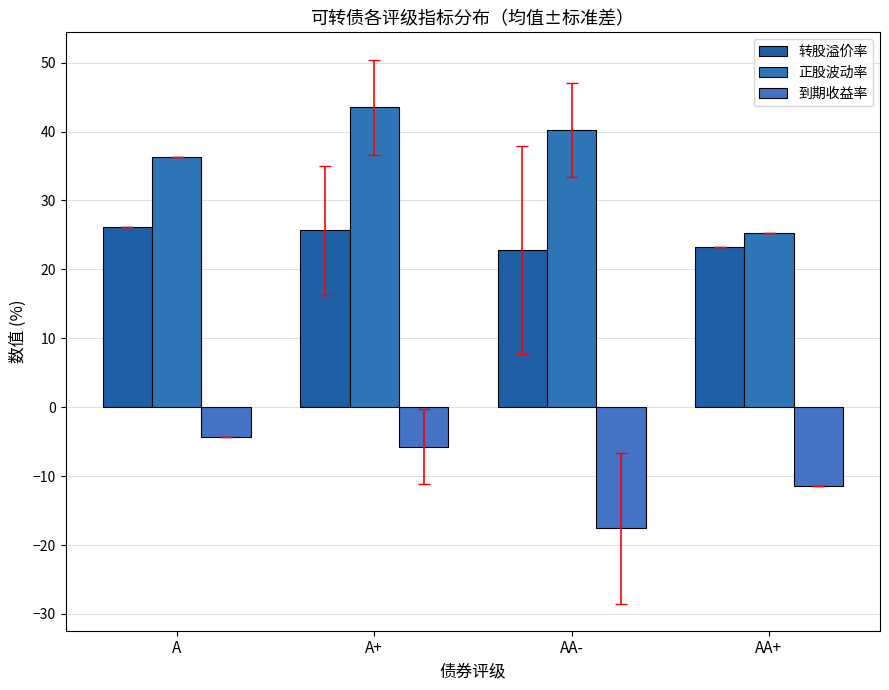

Are the bars horizontal?

No